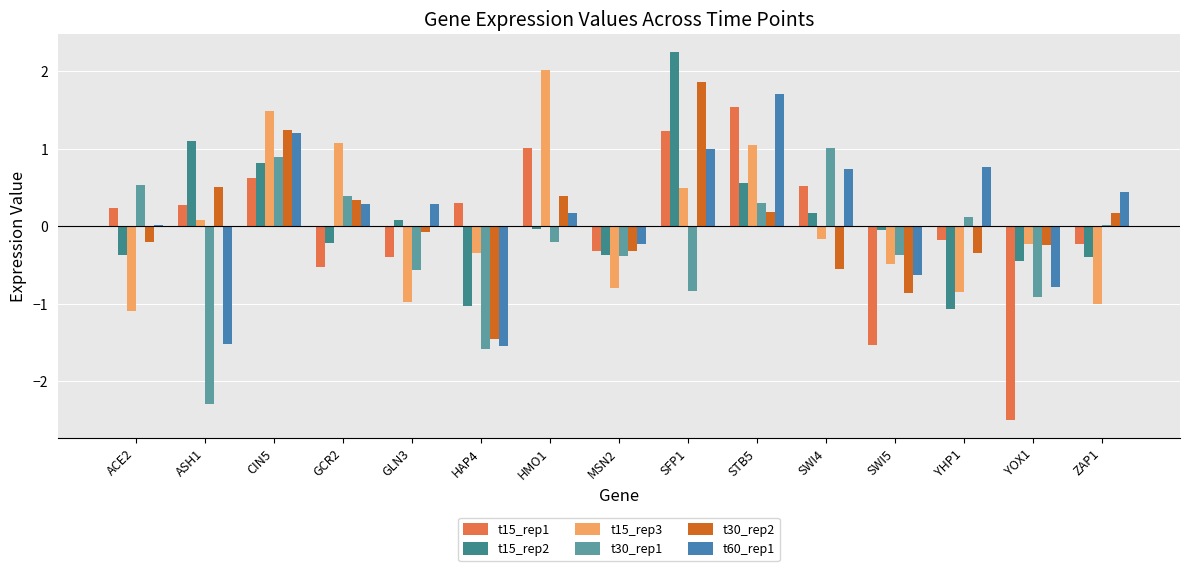

Is the value of t30_rep2 at ZAP1 greater than the value of t30_rep1 at GLN3?

Yes